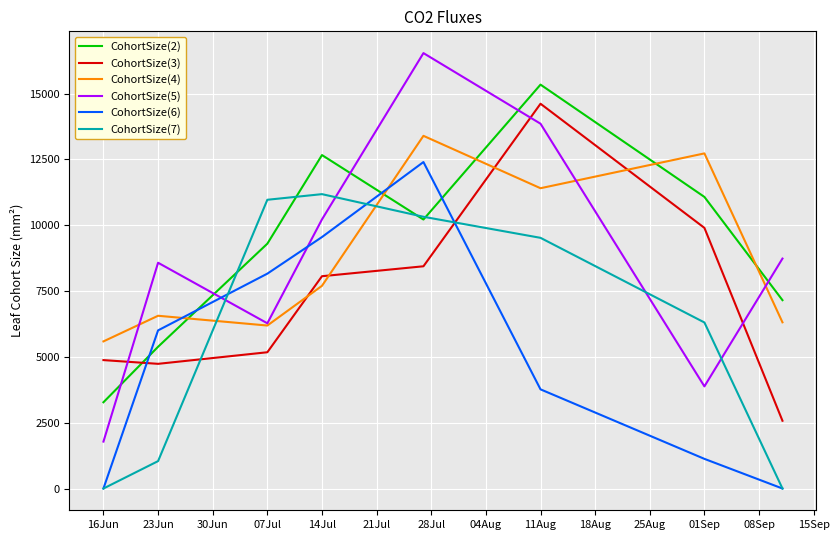

Count the number of data series in this chart.

6